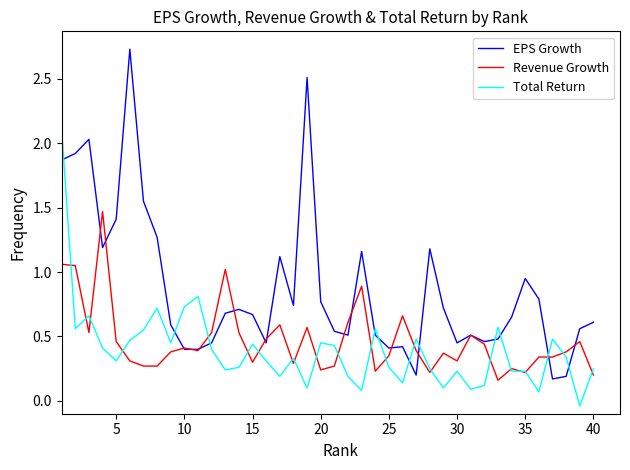

Which series has the largest total across all categories?

EPS Growth